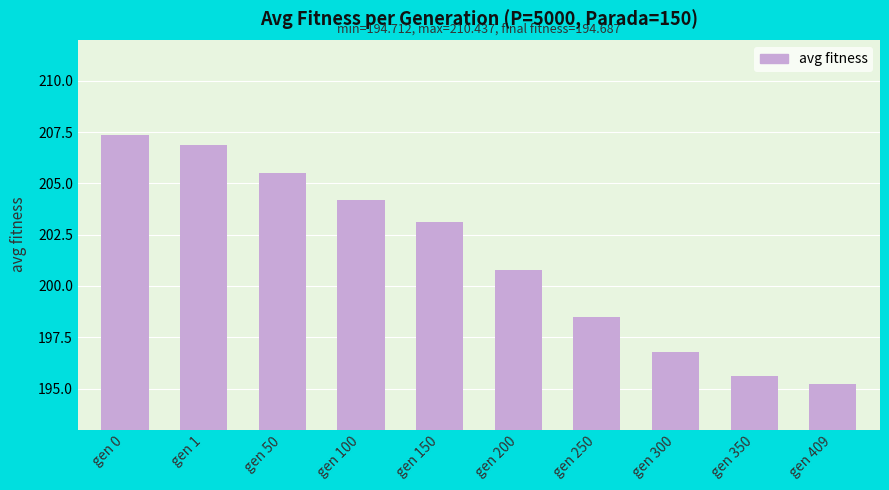

Which category has the highest value across all series?

gen 0